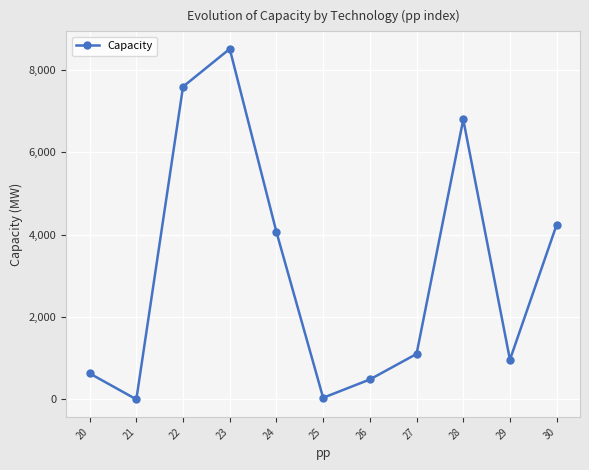

What is the value of the 3rd point from the left?

7586.0